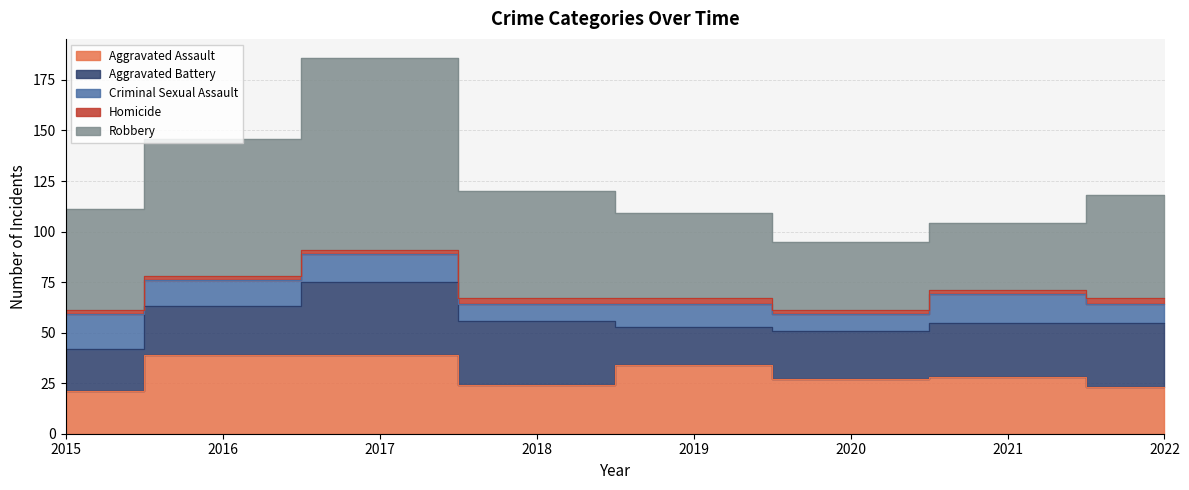

True or false: Aggravated Battery and Homicide cross at least once.

False